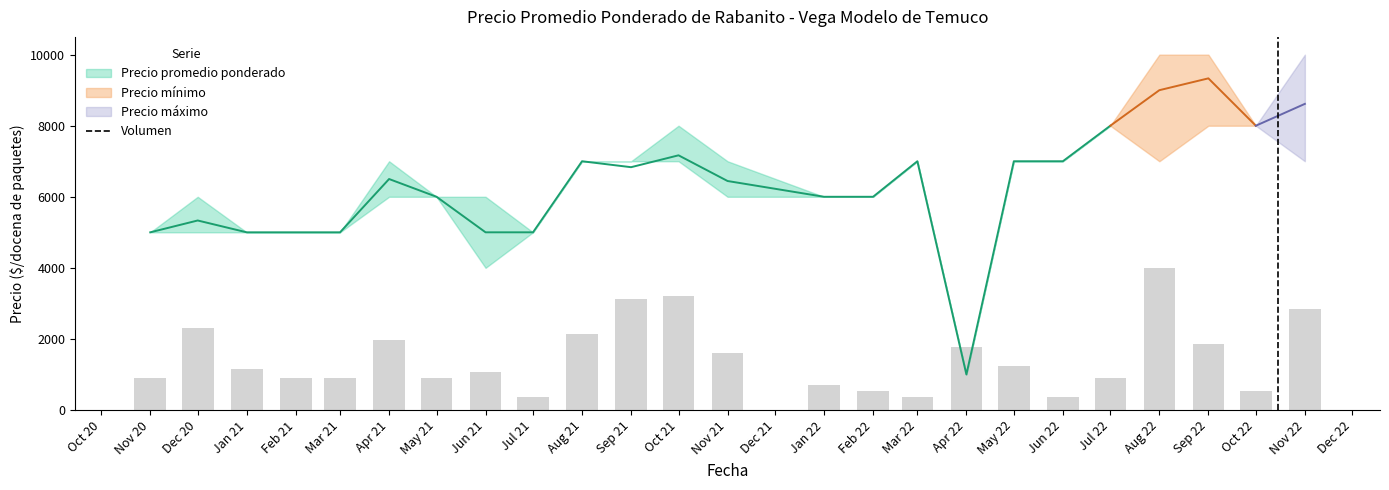

What is the minimum value shown in the chart?

355.6